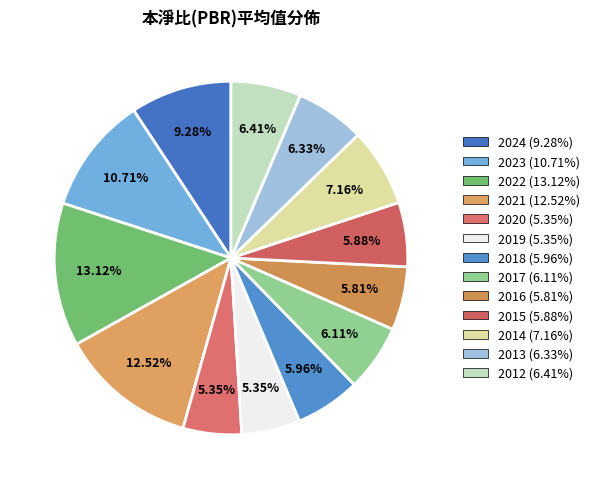

The 2016 slice represents 1% of the pie. True or false?

False